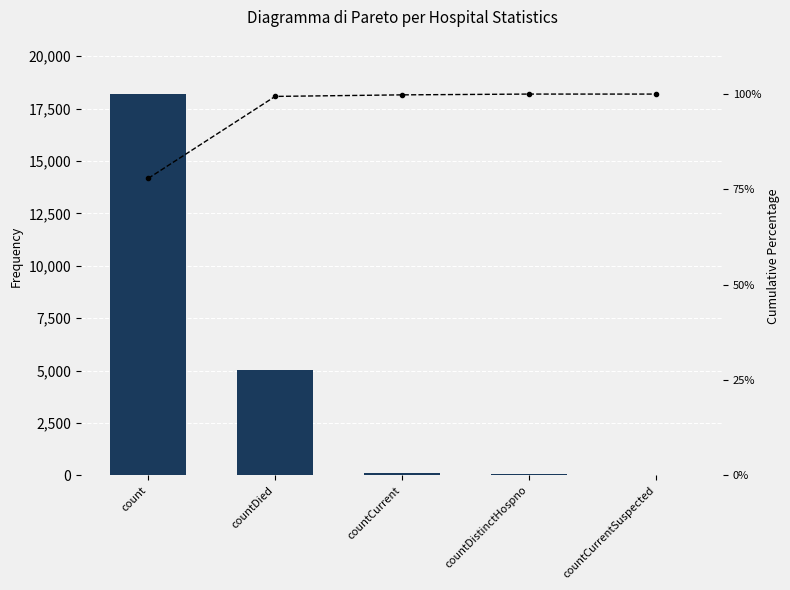

Rank the categories by Frequency value from lowest to highest.

countCurrentSuspected, countDistinctHospno, countCurrent, countDied, count